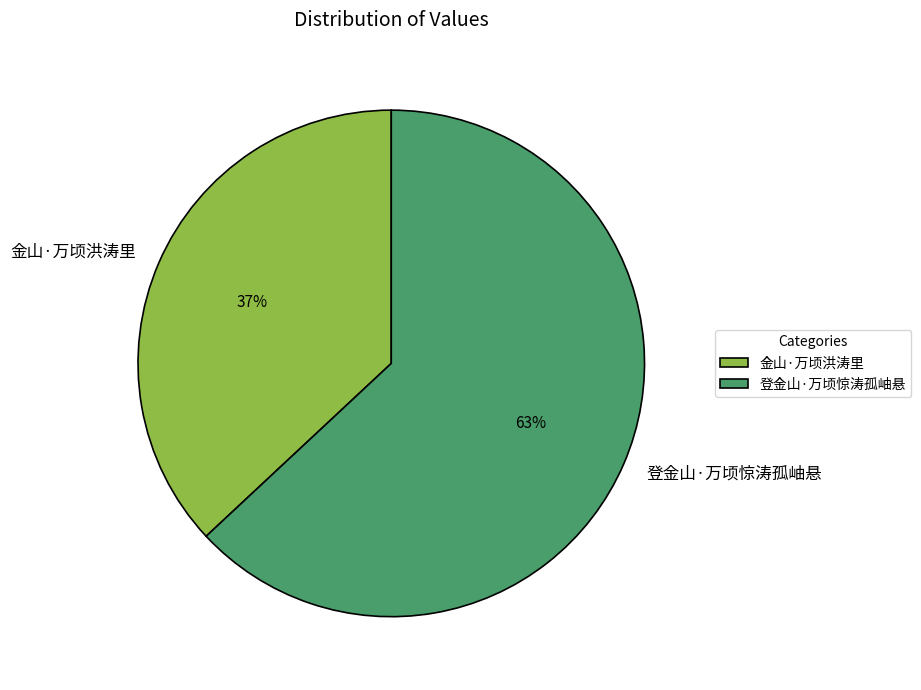

What is the smallest slice in the pie chart?

金山·万顷洪涛里